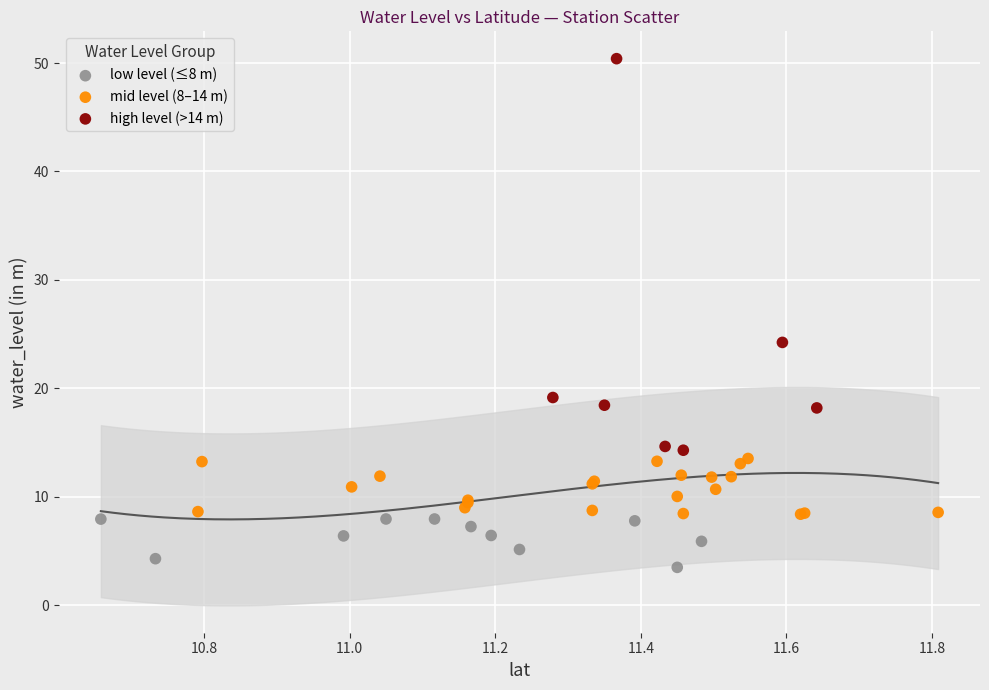

Which series contains the lowest Y value?

low level (≤8 m)